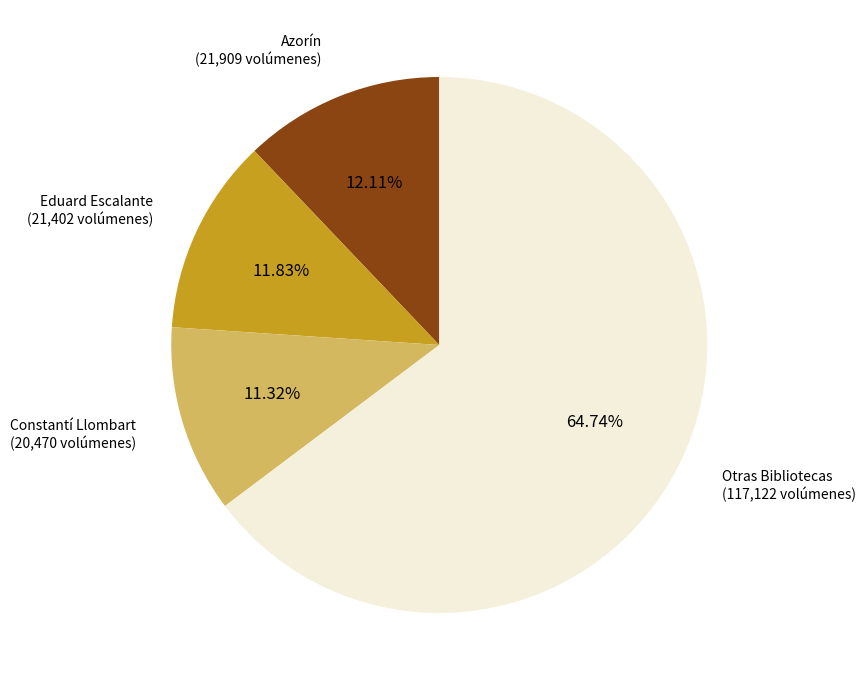

Does Eduard Escalante (21,402 volúmenes) account for over 50% of the chart?

No